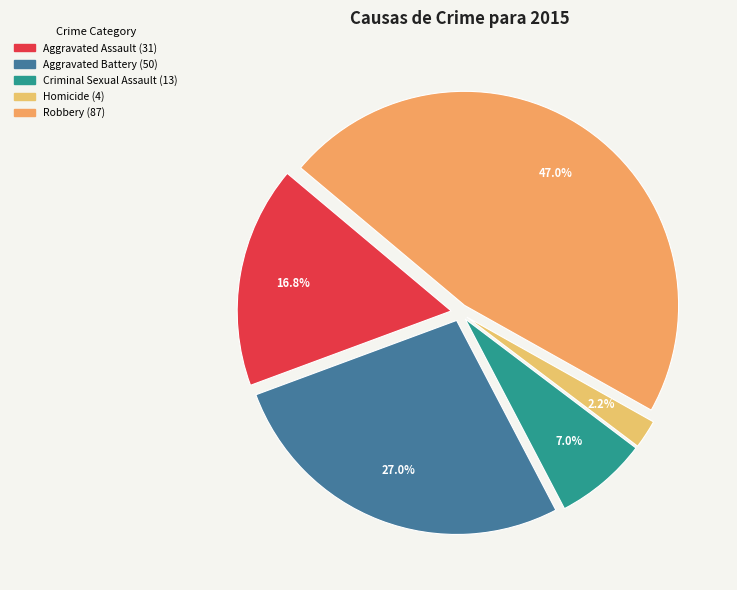

Is there any slice that represents more than half of the pie?

No